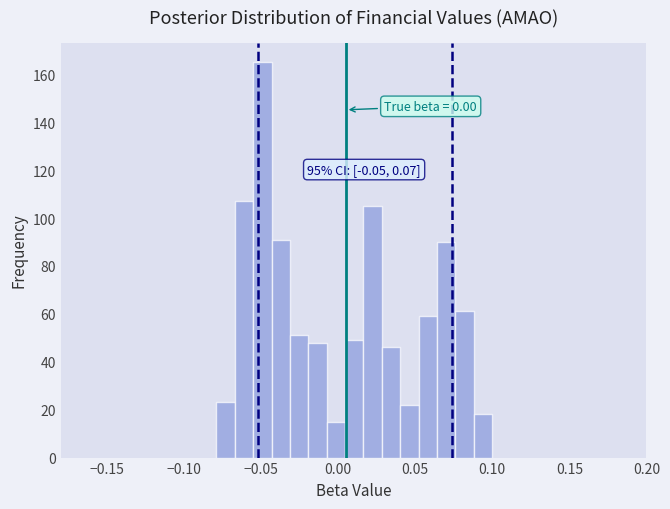

Read against the x-axis, roughly where is the centre of the tallest bar?

-0.050